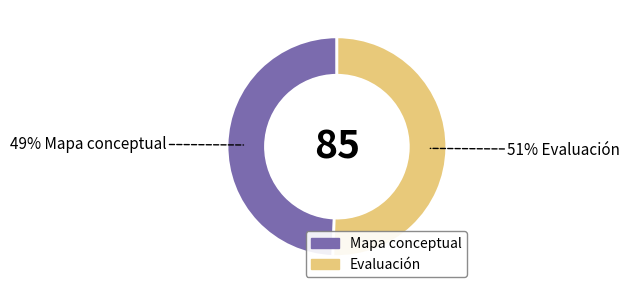

Does Evaluación account for over 50% of the chart?

Yes